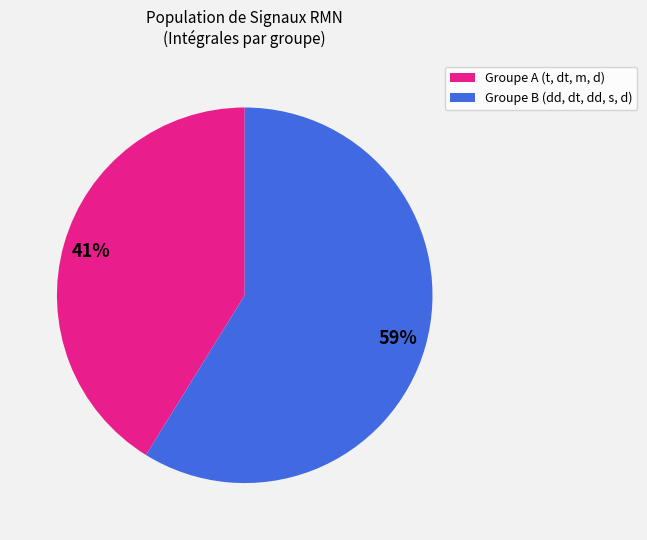

To the nearest percent, what is the average slice percentage?

50%